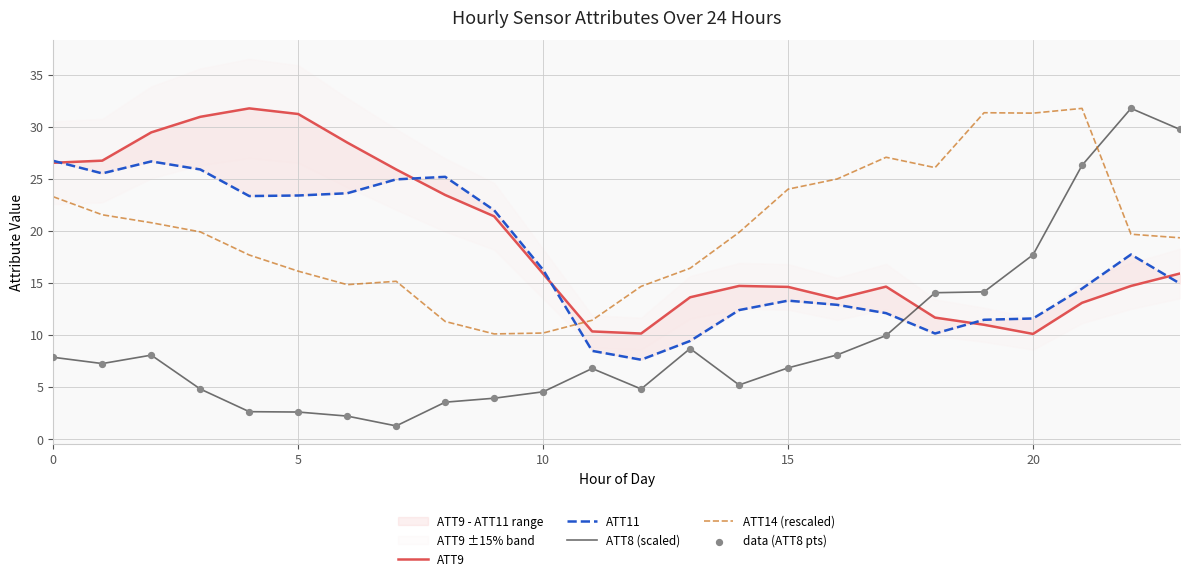

Which series has the largest total across all categories?

ATT14 (rescaled)